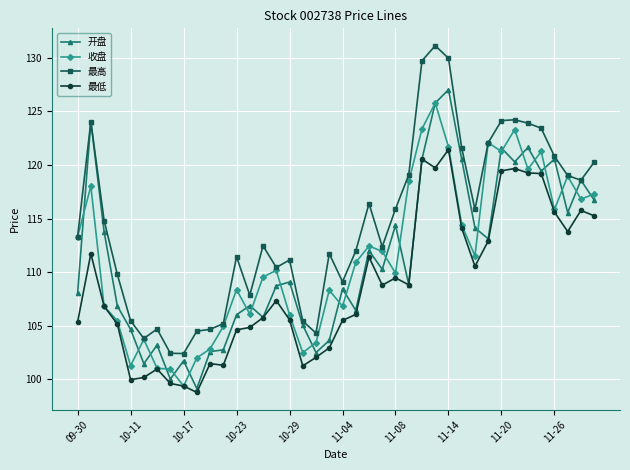

What is the value of the 收盘 point at the 40th from the left?

117.3